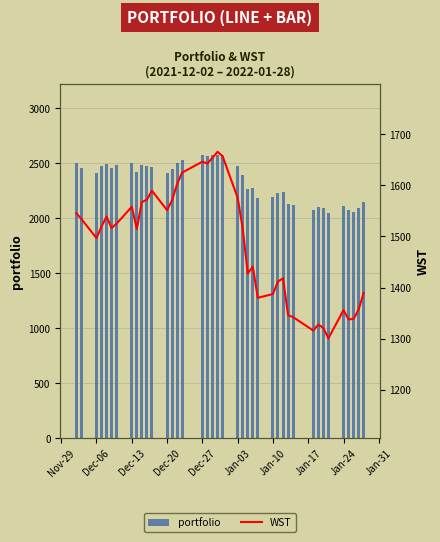

What is the difference between the maximum and second lowest values in the portfolio series?

519.7